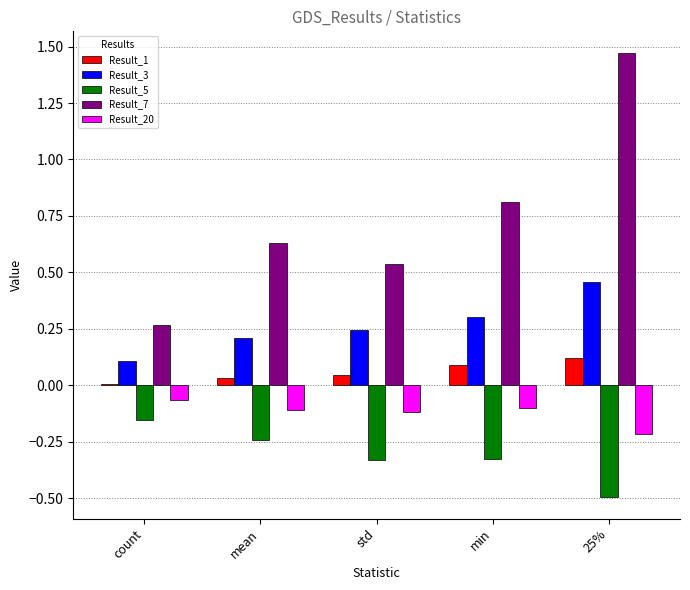

Is it true that Result_7 equals 0.4 at mean?

False